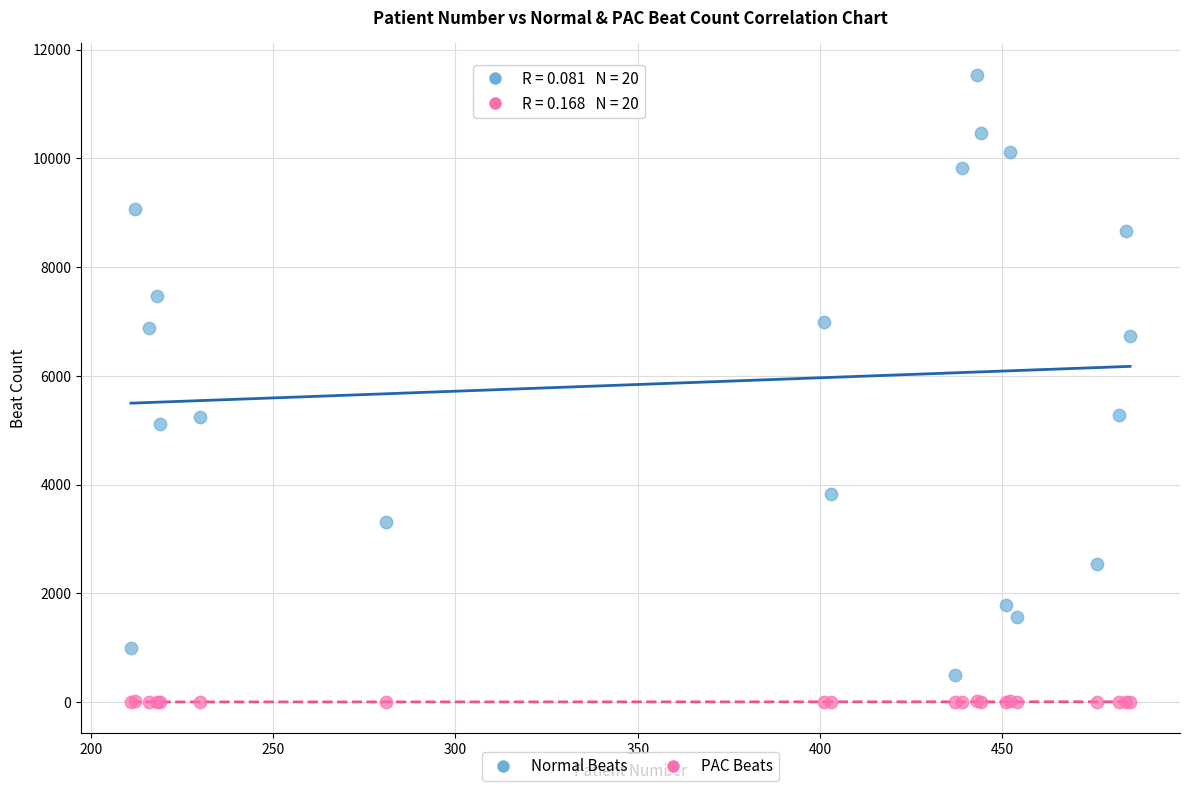

Which series has the widest spread of Y values?

Normal Beats